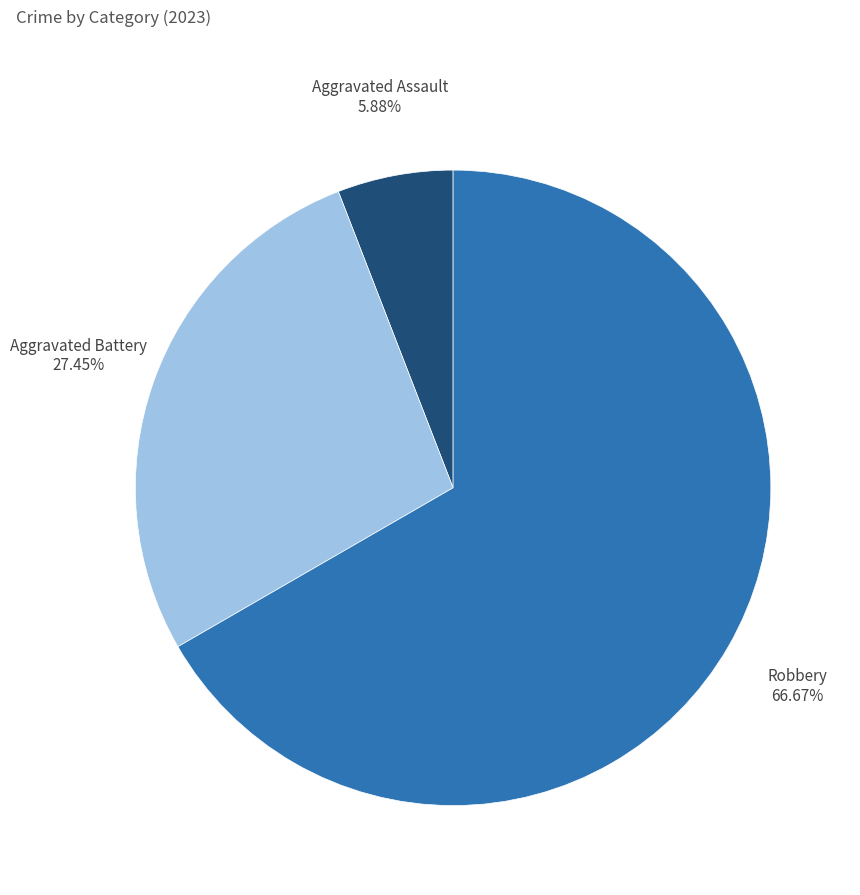

Does any single category account for the majority?

Yes